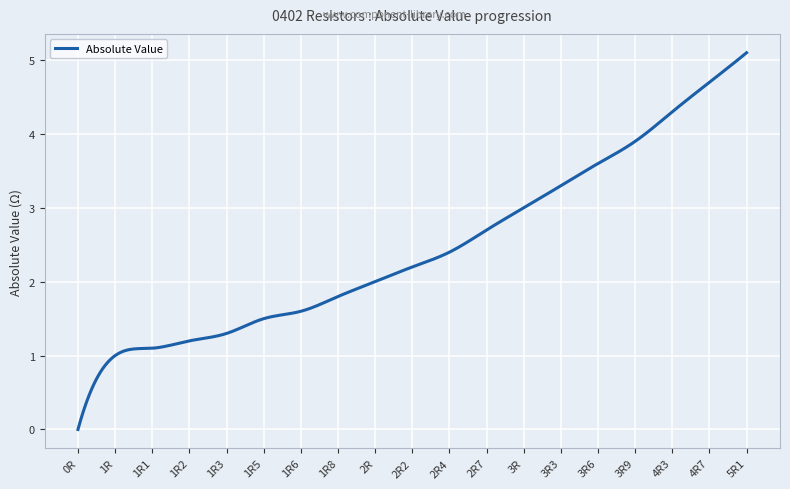

What is the difference between the maximum and second lowest values?

5.0